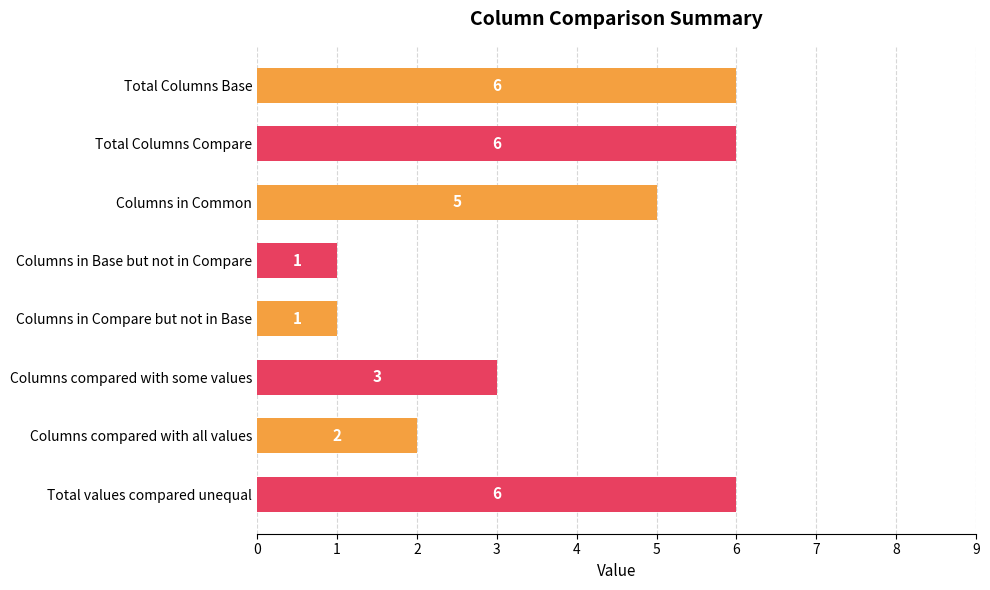

What is the average value?

4